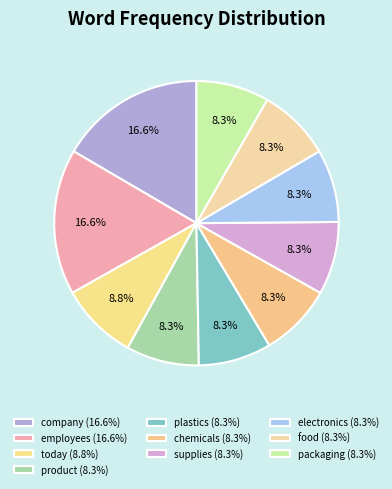

Does food account for over 50% of the chart?

No